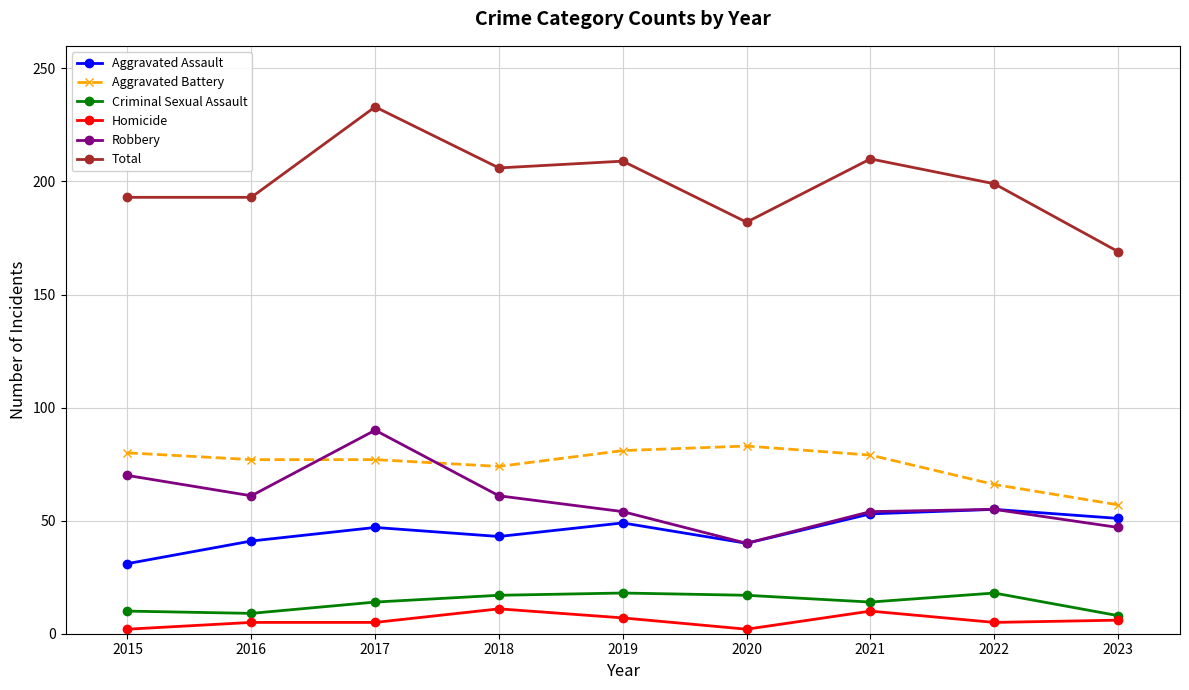

List the series in order of their peak value, lowest first.

Homicide, Criminal Sexual Assault, Aggravated Assault, Aggravated Battery, Robbery, Total